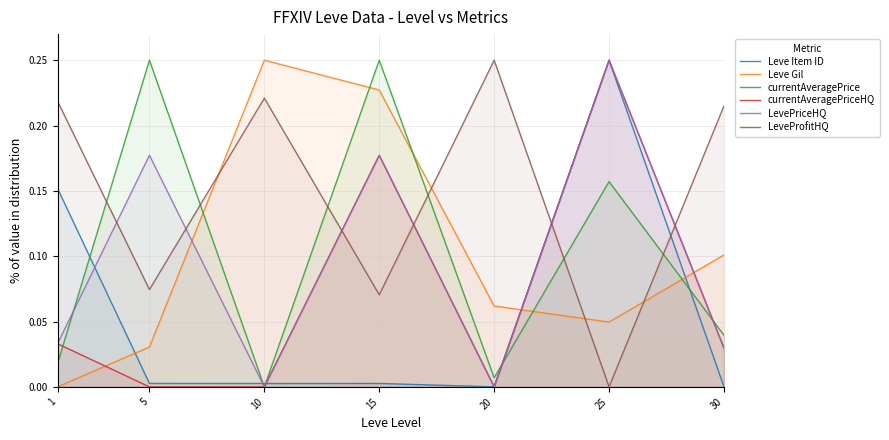

True or false: LeveProfitHQ and Leve Gil cross at least once.

True